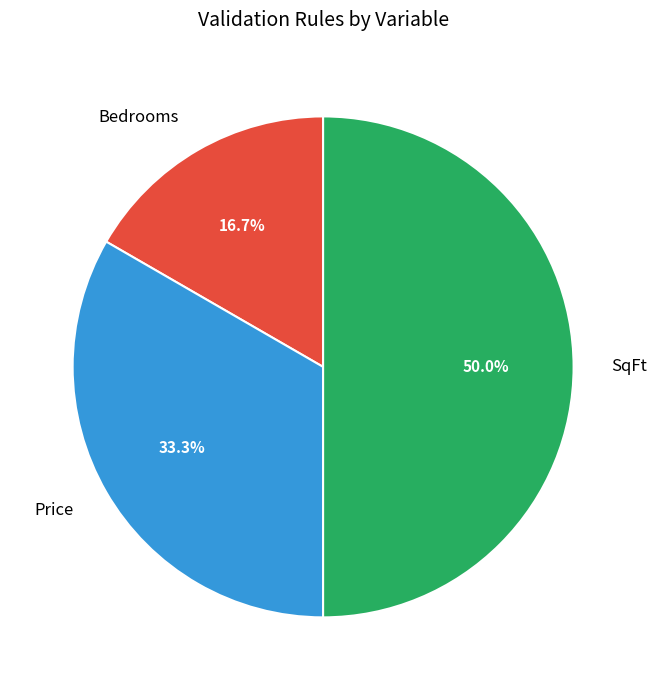

Between Price and SqFt, which is larger?

SqFt